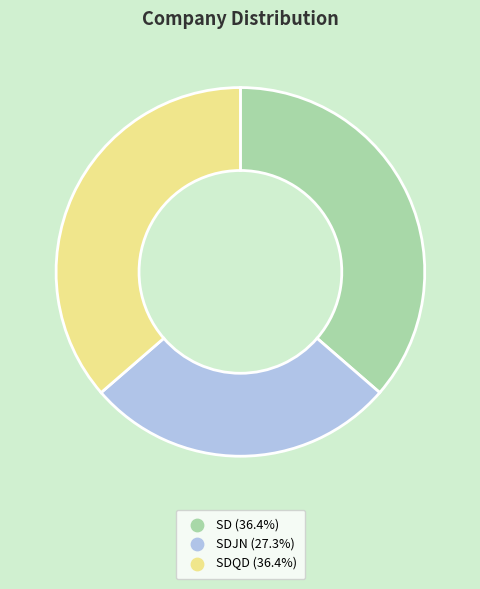

How many segments does this pie chart have?

3